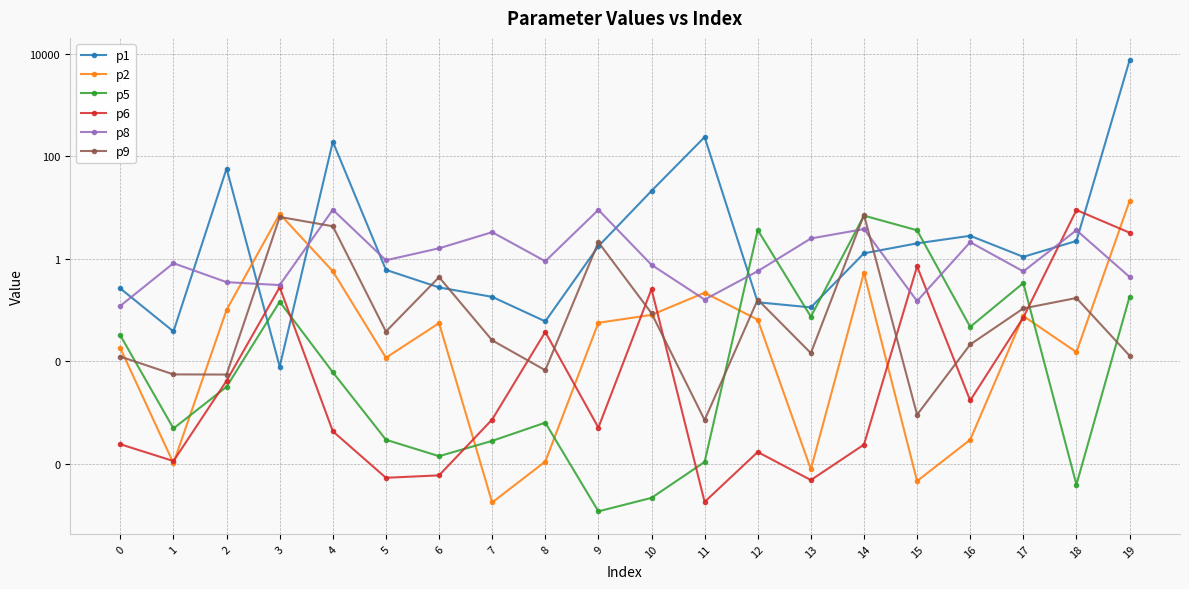

After their last crossing, which series has the higher values: p2 or p5?

p2